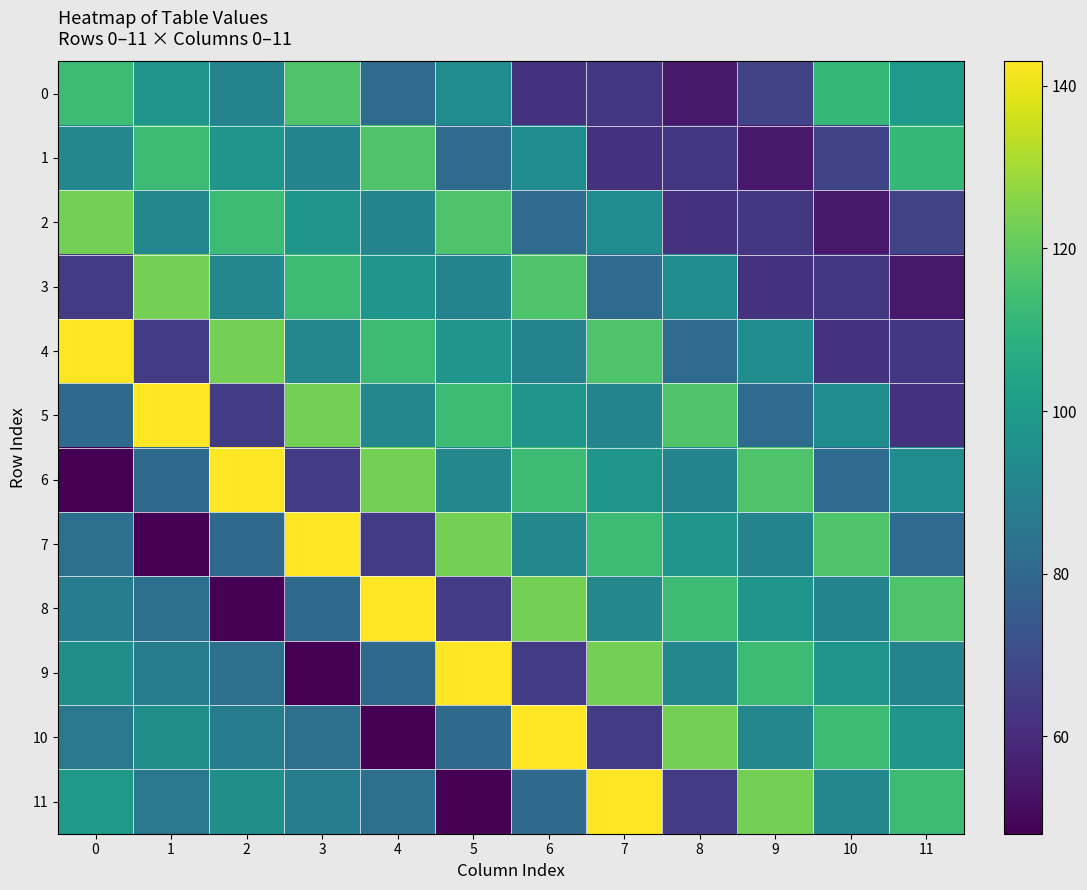

How many series are shown in this chart?

12